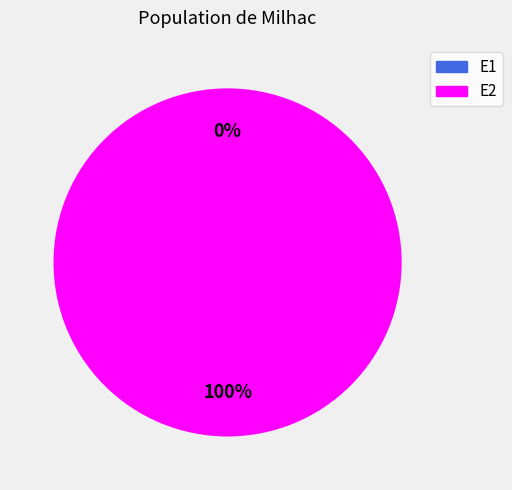

To the nearest percent, what portion does E2 represent?

100%